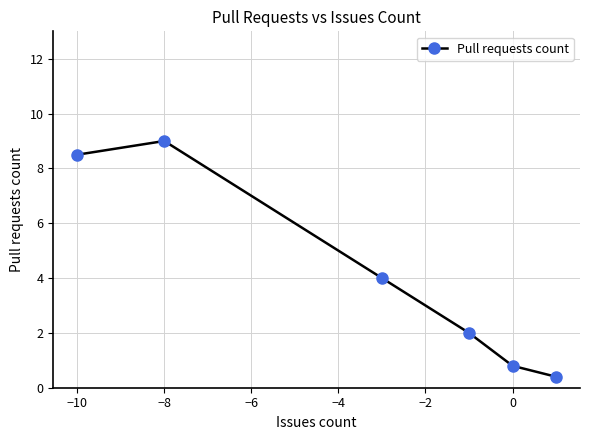

True or false: the data has more than 0 interior local peaks.

True